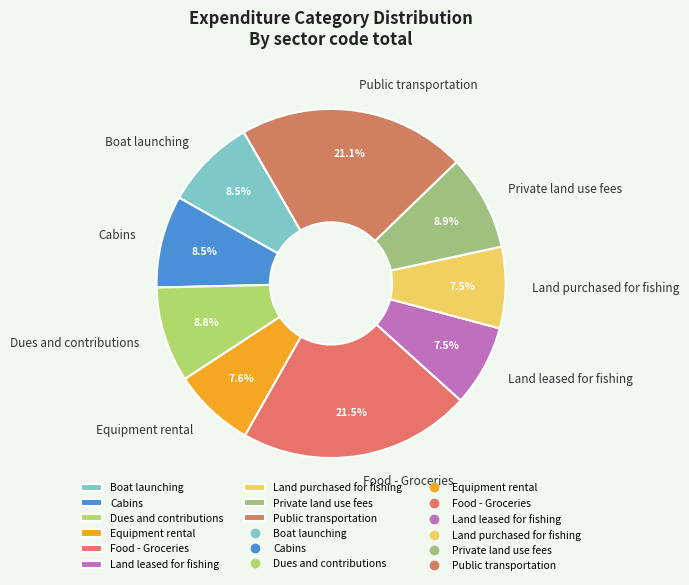

How much of the chart is everything except Land leased for fishing?

92.5%